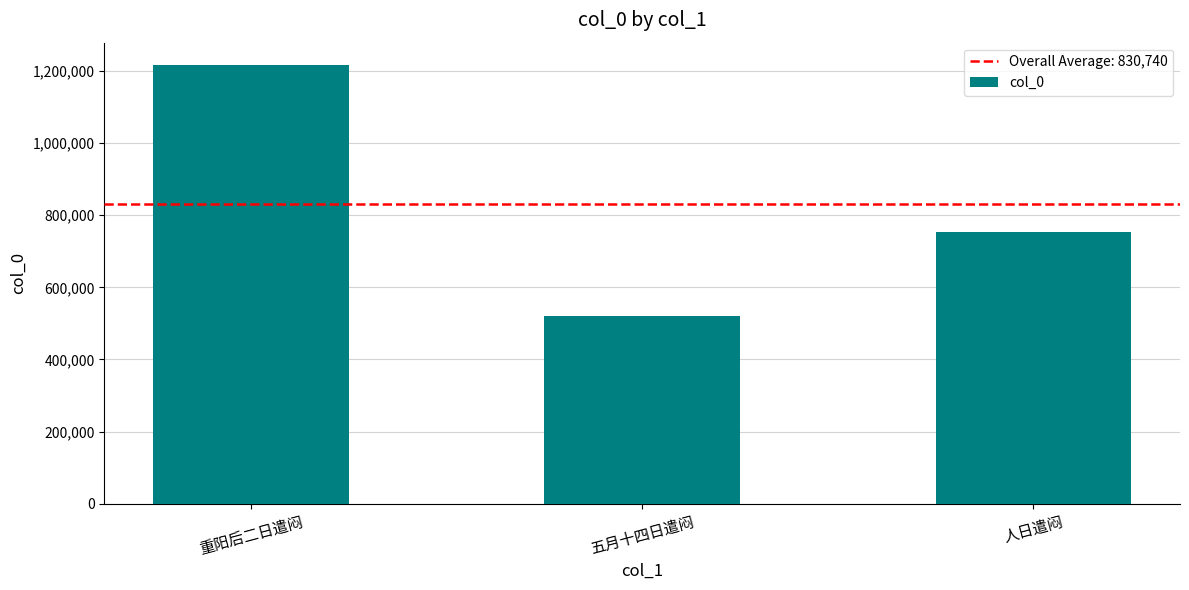

Rank the categories by value from highest to lowest.

重阳后二日遣闷, 人日遣闷, 五月十四日遣闷